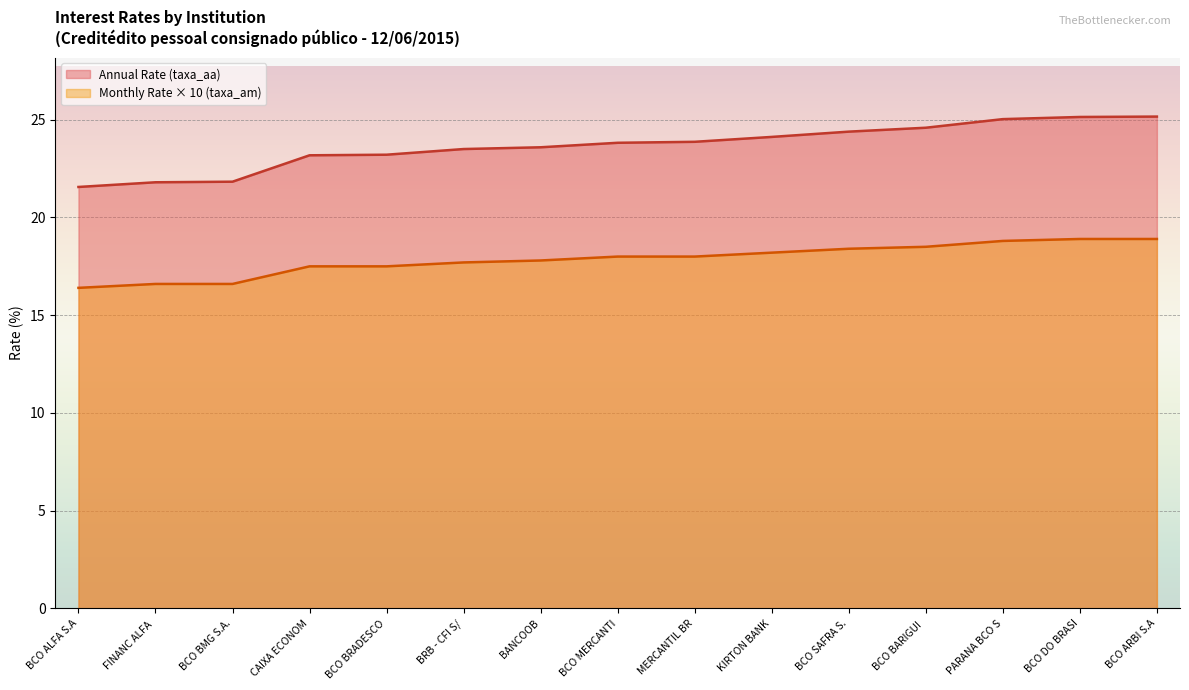

Is the value of Monthly Rate × 10 (taxa_am) at KIRTON BANK greater than the value of Annual Rate (taxa_aa) at BRB - CFI S/?

No